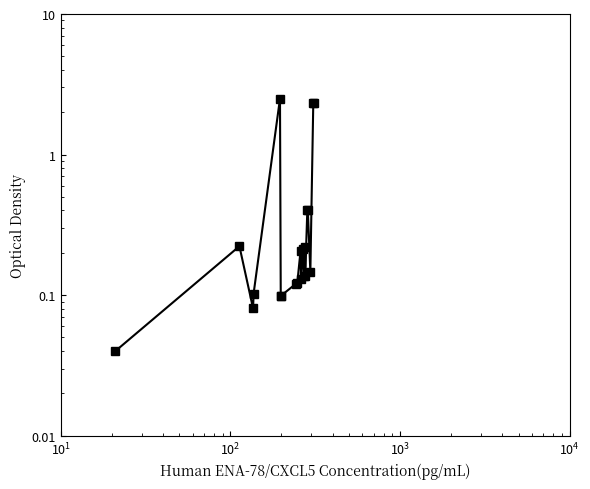

What is the average value?

0.5